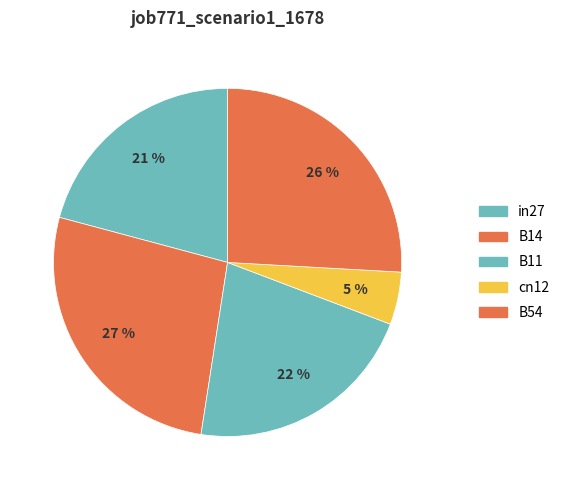

Which category has the smallest portion of the pie?

cn12